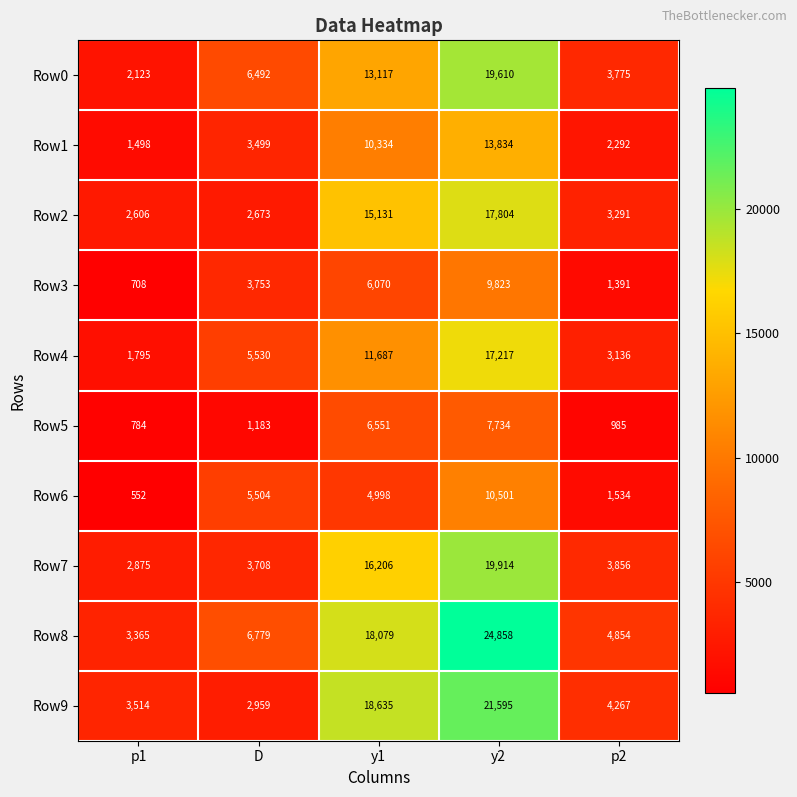

Rank the series at D from highest to lowest value.

Row8, Row0, Row4, Row6, Row3, Row7, Row1, Row9, Row2, Row5